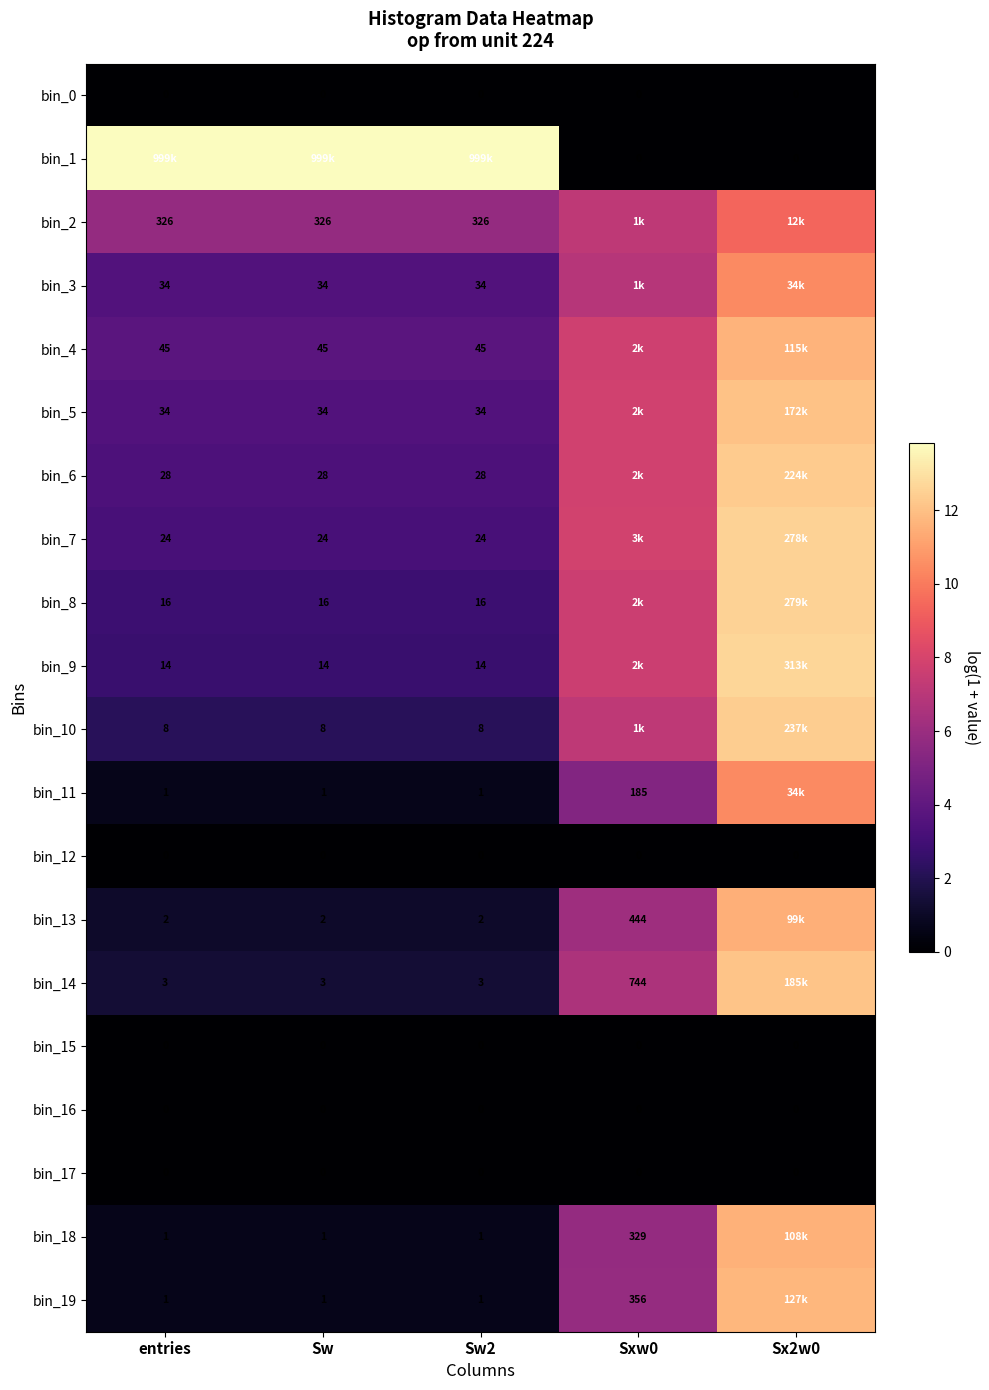

Is the value of bin_0 at Sxw0 greater than the value of bin_11 at Sx2w0?

No